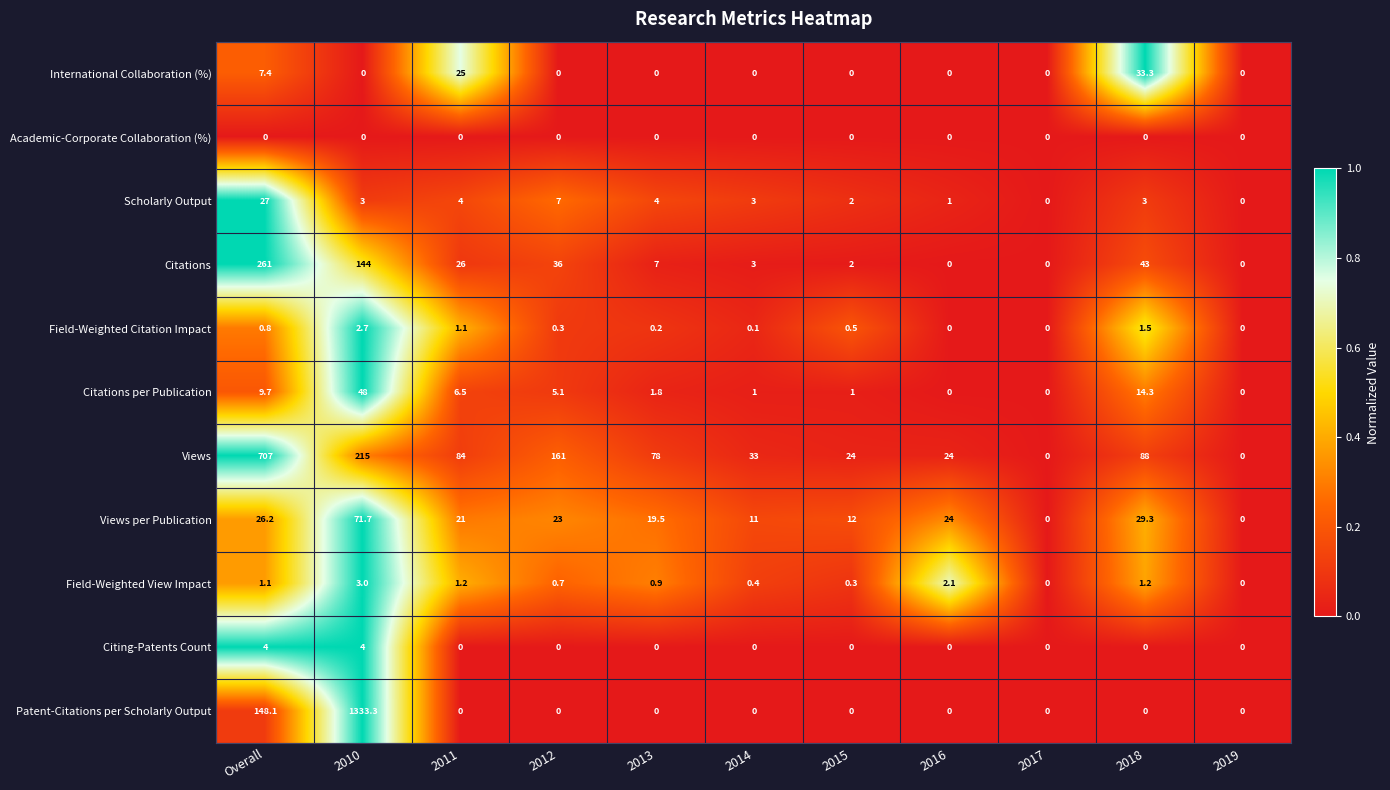

The value of Citing-Patents Count at 2014 is 1.9. True or false?

False